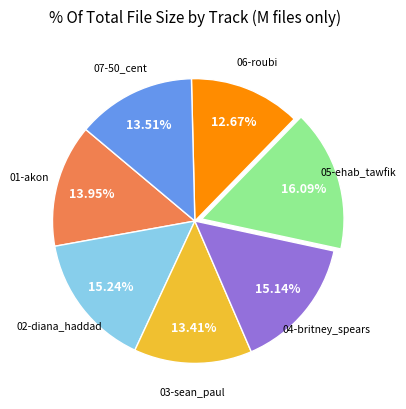

Is the sum of 06-roubi and 04-britney_spears greater than half?

No